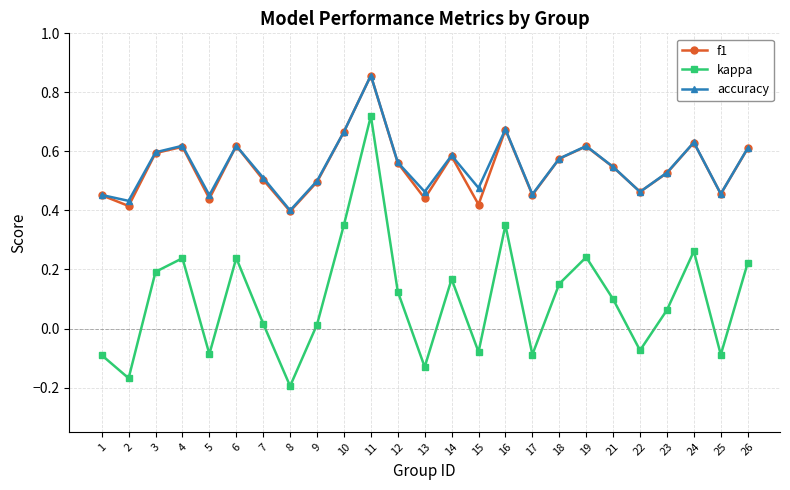

What are all the series names shown in the legend?

f1, kappa, accuracy